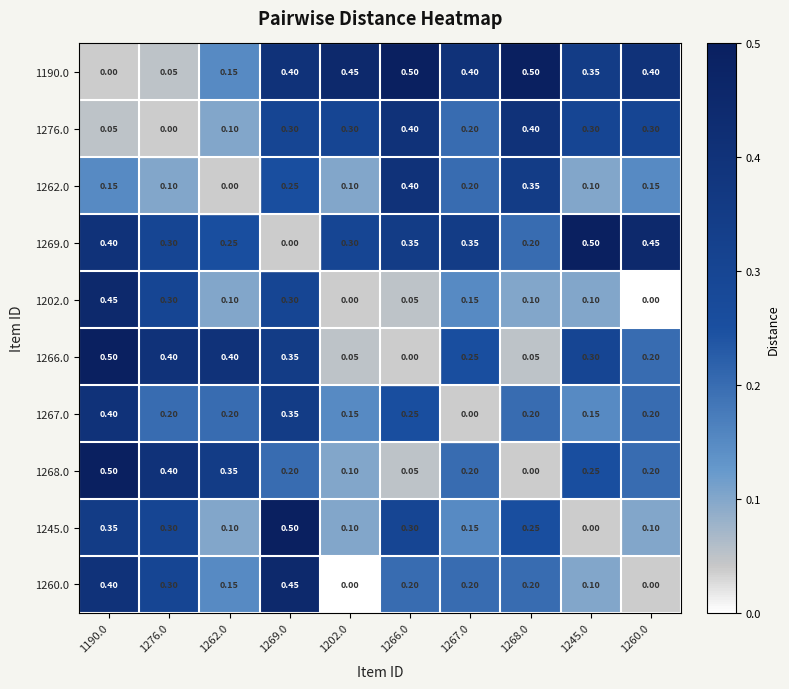

What is the greatest value displayed?

0.5